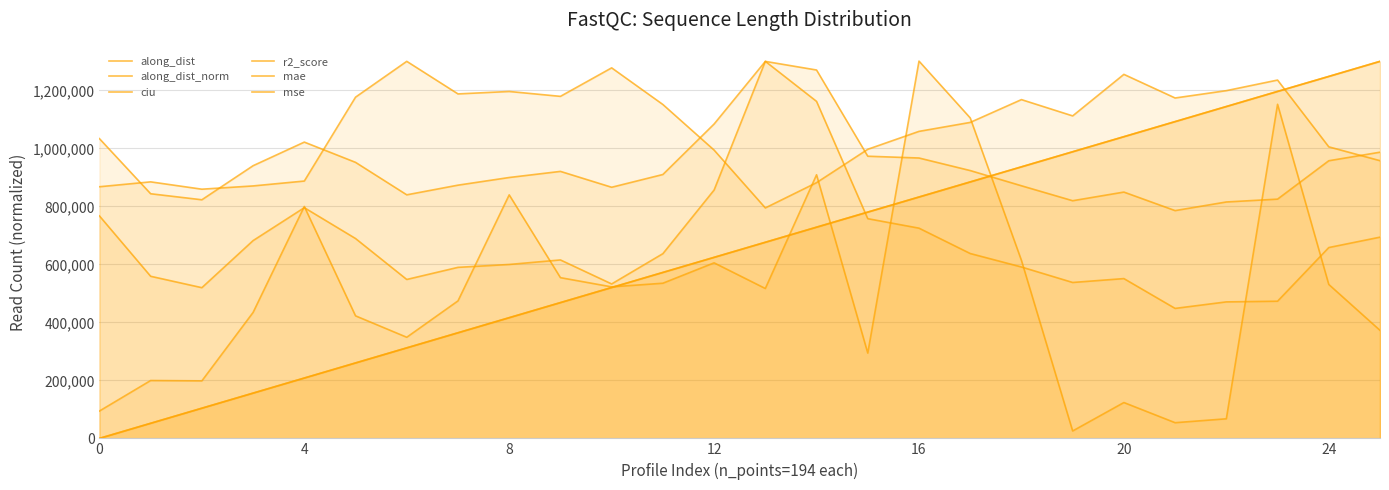

At 20, list the series in order from smallest to largest.

along_dist, along_dist_norm, r2_score, mse, mae, ciu